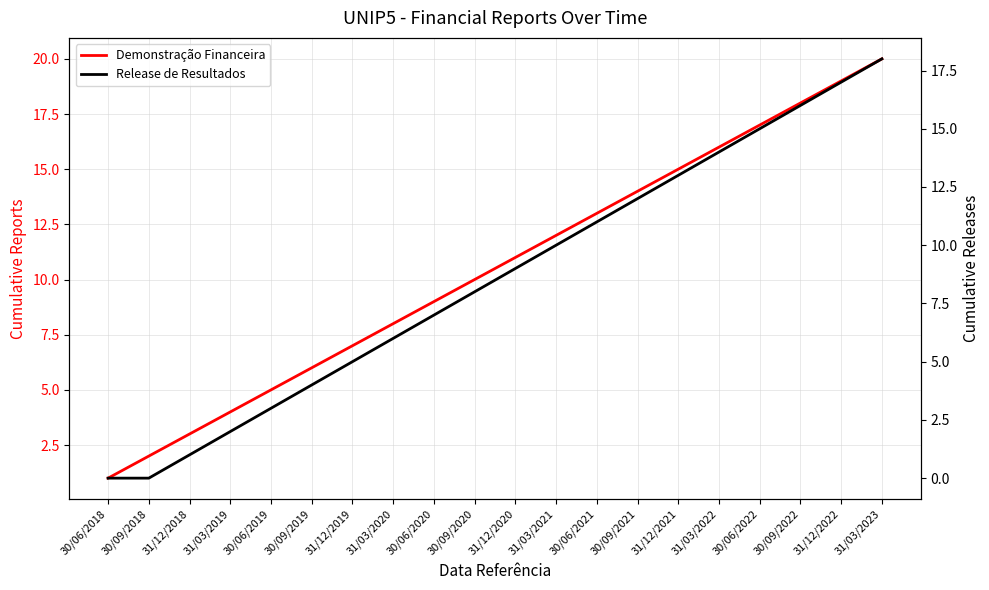

The Demonstração Financeira series shows 10 at 30/09/2019. True or false?

False